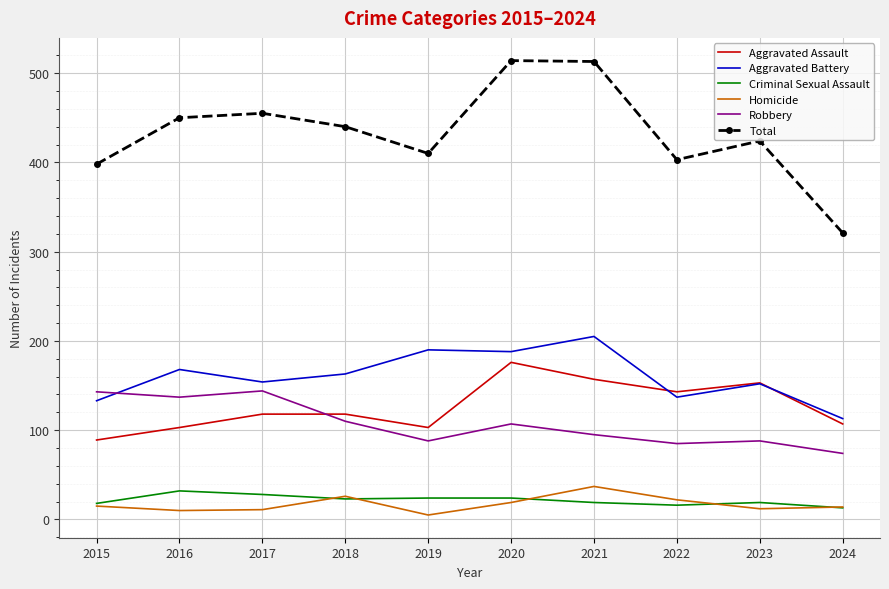

The value of Aggravated Battery at 2015 is 133. True or false?

True